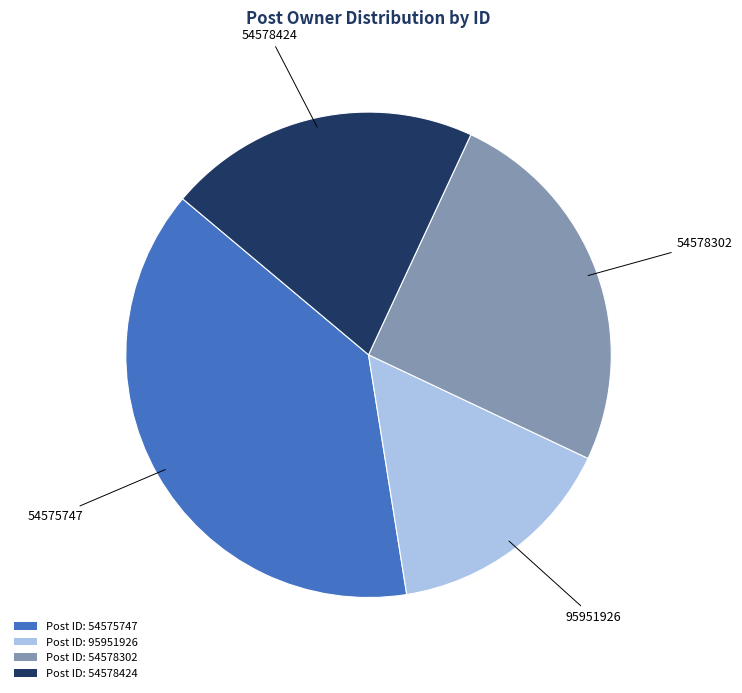

Approximately how many times larger is the value at Post ID: 95951926 compared to Post ID: 54578424?

0.7